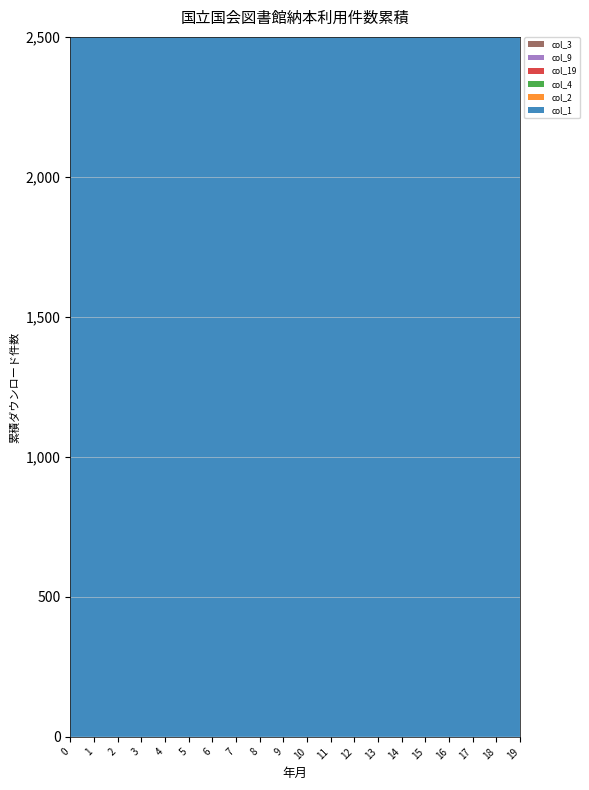

Reading left to right, list all the values displayed in this chart.

col_1: 7946	1571	451	329	145	102	48	44	33	29	26	24	5	5	13	9	6	11	4	188
col_2: 187	640	41	39	9	5	2	2	2	2	2	2	0	1	2	0	0	0	0	5
col_4: 64	5	2	3	4	2	2	5	2	1	2	1	1	1	0	0	3	0	1	2
col_19: 32	9	3	1	2	0	0	0	0	0	0	0	0	0	0	0	0	0	0	0
col_9: 7	0	0	1	0	0	2	1	0	0	2	1	0	0	0	3	0	1	0	2
col_3: 55	0	2	1	1	0	0	0	0	0	0	1	0	1	0	0	0	0	0	0